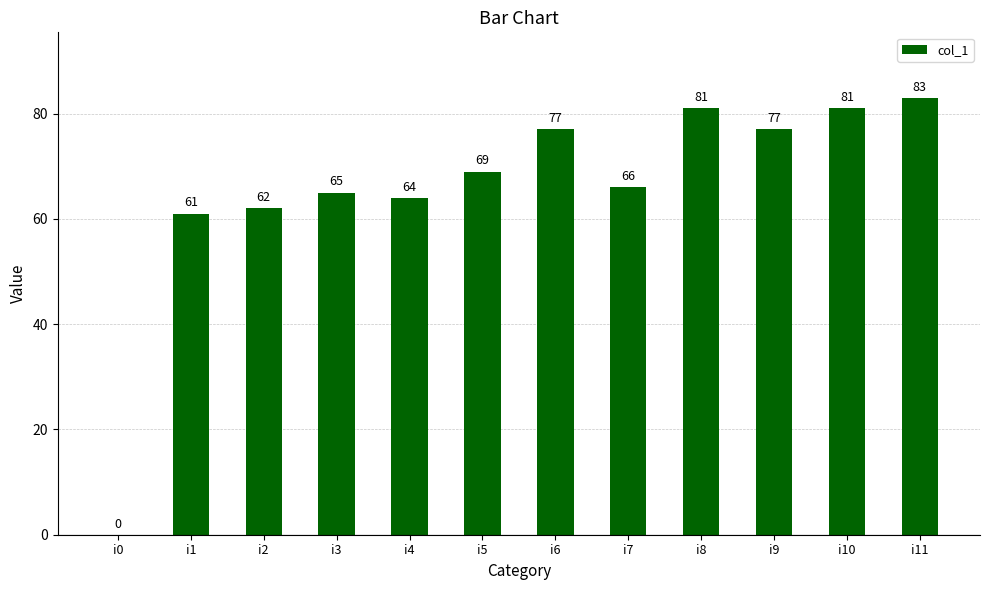

Where is the data nearest to the value 41?

i1